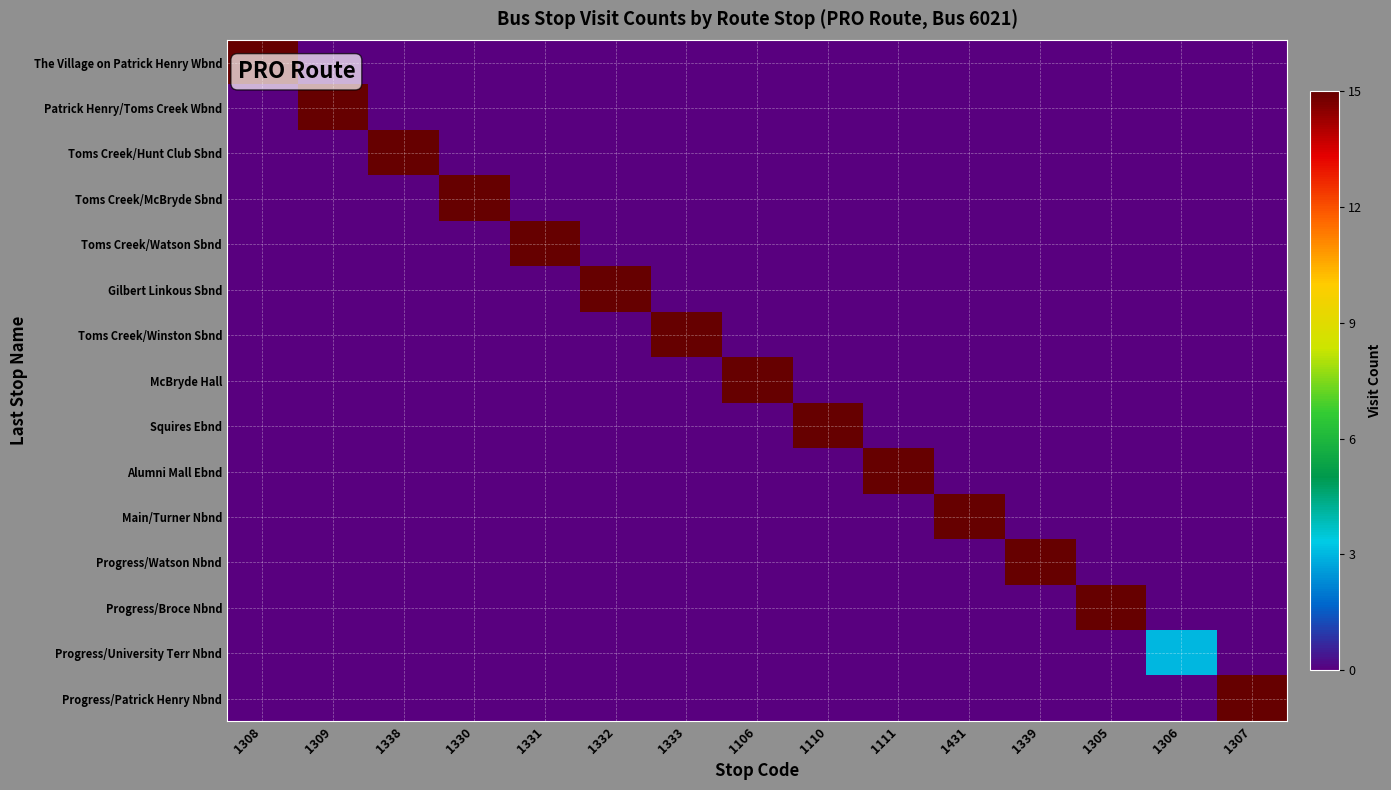

Reading left to right, extract all data points from this chart.

The Village on Patrick Henry Wbnd: 1308=15	1309=0	1338=0	1330=0	1331=0	1332=0	1333=0	1106=0	1110=0	1111=0	1431=0	1339=0	1305=0	1306=0	1307=0
Patrick Henry/Toms Creek Wbnd: 1308=0	1309=15	1338=0	1330=0	1331=0	1332=0	1333=0	1106=0	1110=0	1111=0	1431=0	1339=0	1305=0	1306=0	1307=0
Toms Creek/Hunt Club Sbnd: 1308=0	1309=0	1338=15	1330=0	1331=0	1332=0	1333=0	1106=0	1110=0	1111=0	1431=0	1339=0	1305=0	1306=0	1307=0
Toms Creek/McBryde Sbnd: 1308=0	1309=0	1338=0	1330=15	1331=0	1332=0	1333=0	1106=0	1110=0	1111=0	1431=0	1339=0	1305=0	1306=0	1307=0
Toms Creek/Watson Sbnd: 1308=0	1309=0	1338=0	1330=0	1331=15	1332=0	1333=0	1106=0	1110=0	1111=0	1431=0	1339=0	1305=0	1306=0	1307=0
Gilbert Linkous Sbnd: 1308=0	1309=0	1338=0	1330=0	1331=0	1332=15	1333=0	1106=0	1110=0	1111=0	1431=0	1339=0	1305=0	1306=0	1307=0
Toms Creek/Winston Sbnd: 1308=0	1309=0	1338=0	1330=0	1331=0	1332=0	1333=15	1106=0	1110=0	1111=0	1431=0	1339=0	1305=0	1306=0	1307=0
McBryde Hall: 1308=0	1309=0	1338=0	1330=0	1331=0	1332=0	1333=0	1106=15	1110=0	1111=0	1431=0	1339=0	1305=0	1306=0	1307=0
Squires Ebnd: 1308=0	1309=0	1338=0	1330=0	1331=0	1332=0	1333=0	1106=0	1110=15	1111=0	1431=0	1339=0	1305=0	1306=0	1307=0
Alumni Mall Ebnd: 1308=0	1309=0	1338=0	1330=0	1331=0	1332=0	1333=0	1106=0	1110=0	1111=15	1431=0	1339=0	1305=0	1306=0	1307=0
Main/Turner Nbnd: 1308=0	1309=0	1338=0	1330=0	1331=0	1332=0	1333=0	1106=0	1110=0	1111=0	1431=15	1339=0	1305=0	1306=0	1307=0
Progress/Watson Nbnd: 1308=0	1309=0	1338=0	1330=0	1331=0	1332=0	1333=0	1106=0	1110=0	1111=0	1431=0	1339=15	1305=0	1306=0	1307=0
Progress/Broce Nbnd: 1308=0	1309=0	1338=0	1330=0	1331=0	1332=0	1333=0	1106=0	1110=0	1111=0	1431=0	1339=0	1305=15	1306=0	1307=0
Progress/University Terr Nbnd: 1308=0	1309=0	1338=0	1330=0	1331=0	1332=0	1333=0	1106=0	1110=0	1111=0	1431=0	1339=0	1305=0	1306=3	1307=0
Progress/Patrick Henry Nbnd: 1308=0	1309=0	1338=0	1330=0	1331=0	1332=0	1333=0	1106=0	1110=0	1111=0	1431=0	1339=0	1305=0	1306=0	1307=15